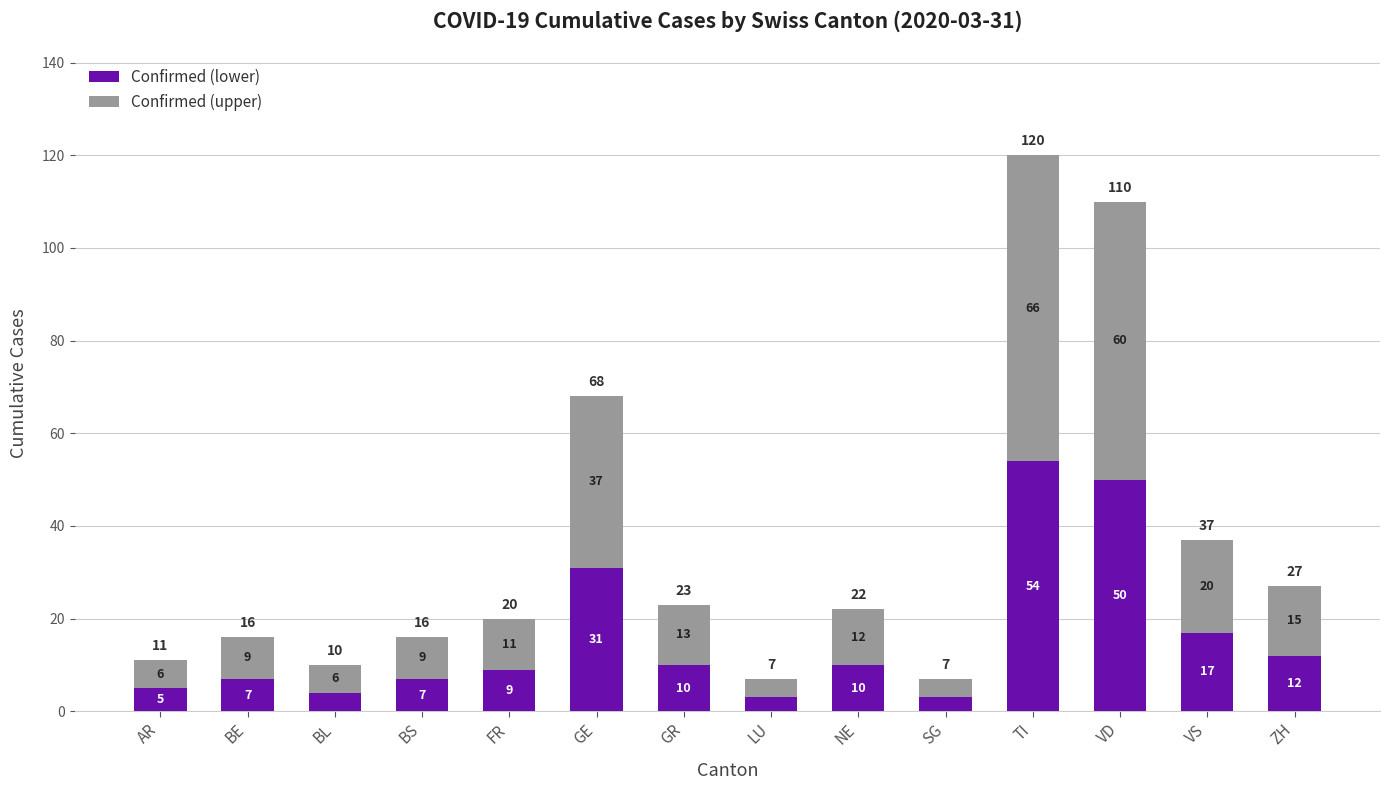

At which category is the sum across all series the highest?

TI